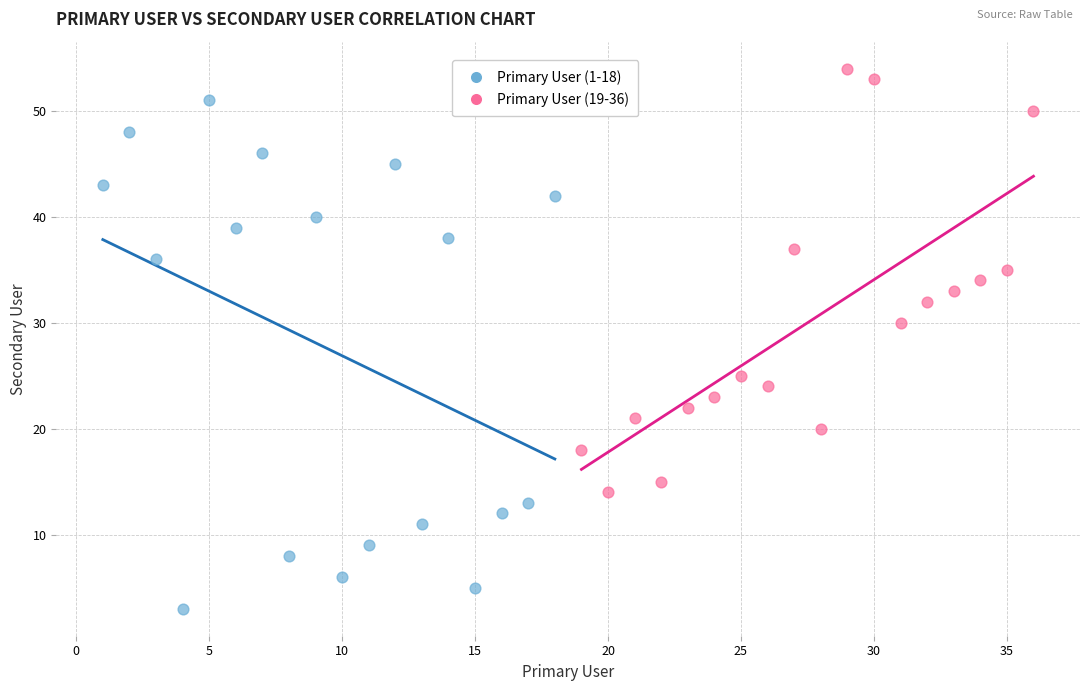

Which series has the widest spread of Y values?

Primary User (1-18)